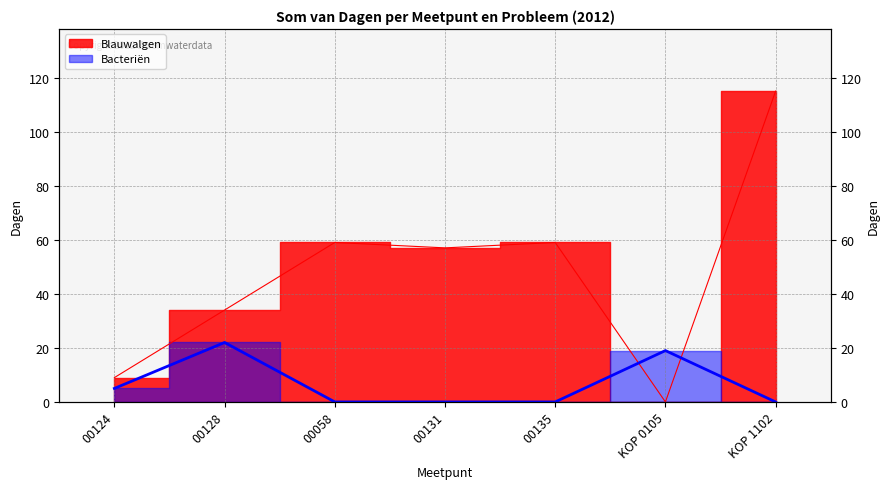

At which category is the sum across all series the highest?

KOP 1102